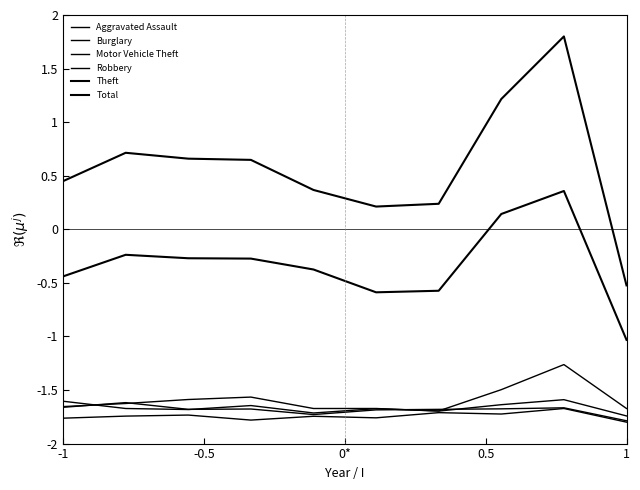

Does the chart have visible grid lines?

No